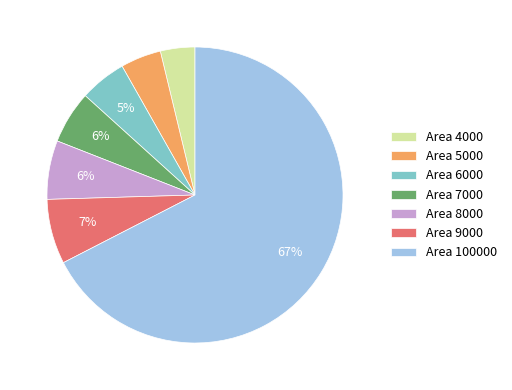

Which category has the biggest portion of the pie?

Area 100000